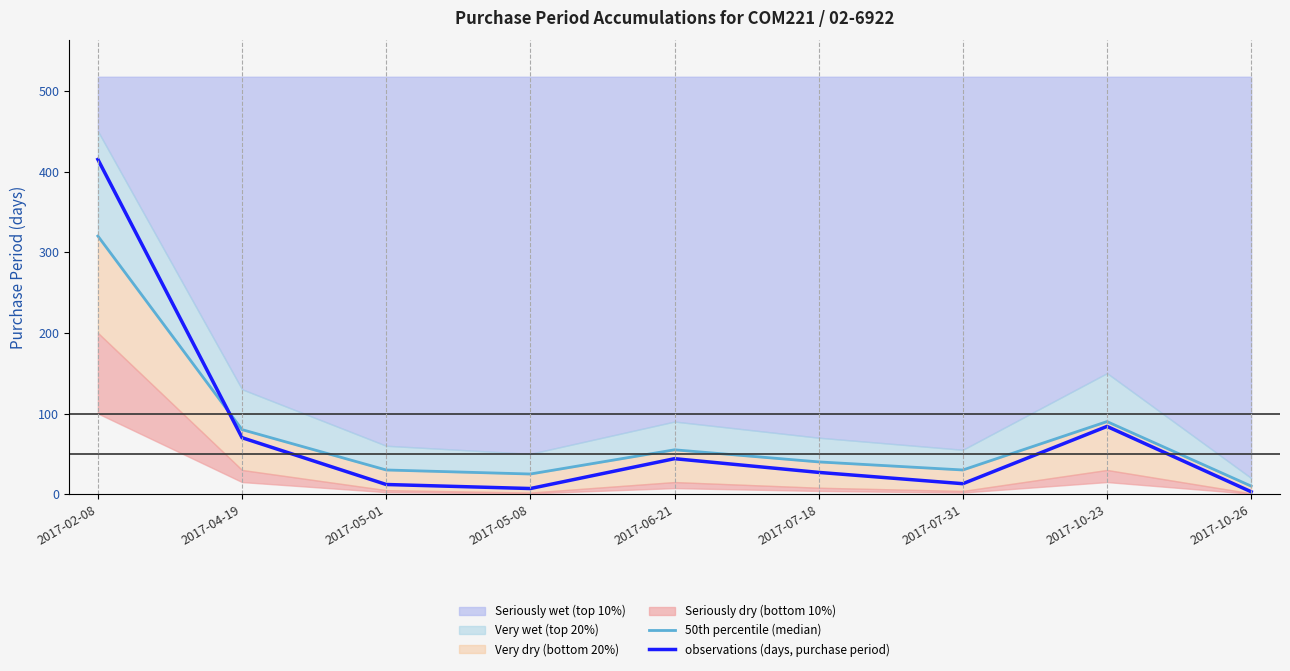

Reading left to right, list all the values displayed in this chart.

50th percentile (median): 320	80	30	25	55	40	30	90	10
observations (days, purchase period): 415	70	12	7	44	27	13	84	3